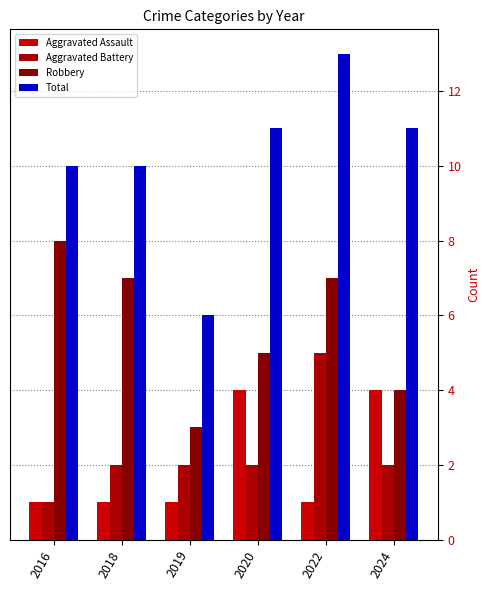

Is it true that Robbery equals 5 at 2020?

True